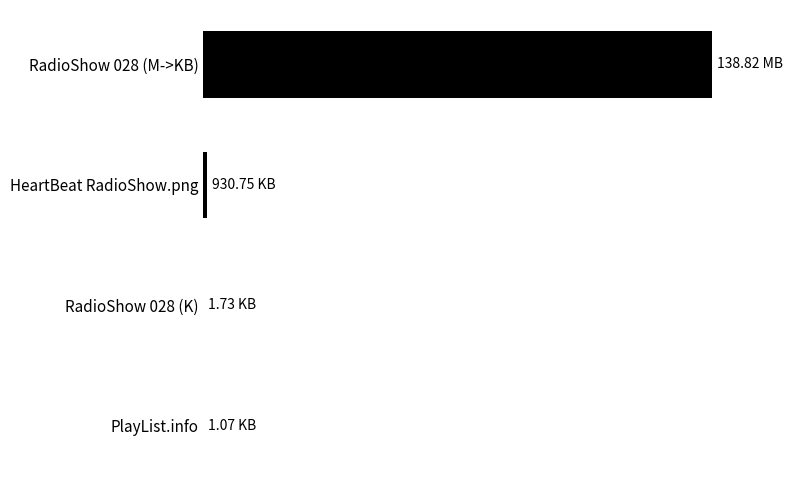

What is the maximum value shown in the chart?

142151.7